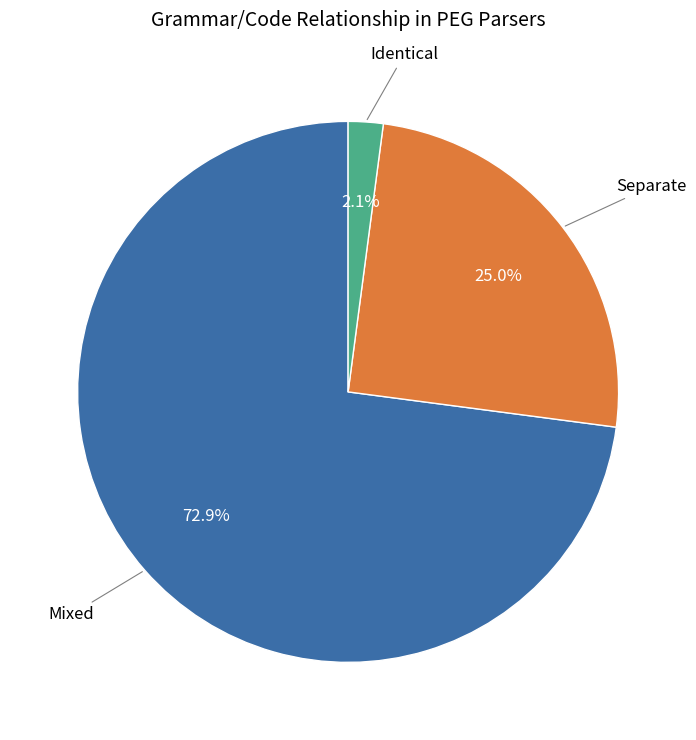

Is there any slice that represents more than half of the pie?

Yes